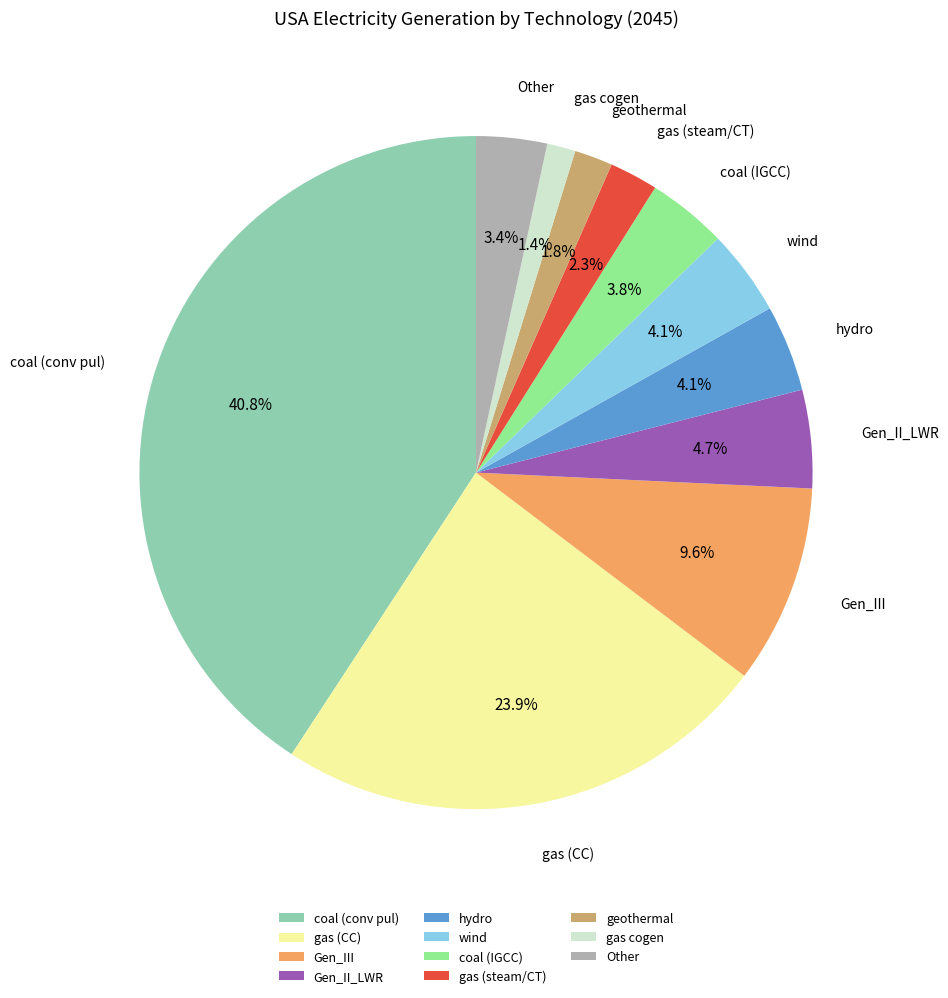

Approximately how many times larger is the value at Gen_II_LWR compared to gas (steam/CT)?

2.0